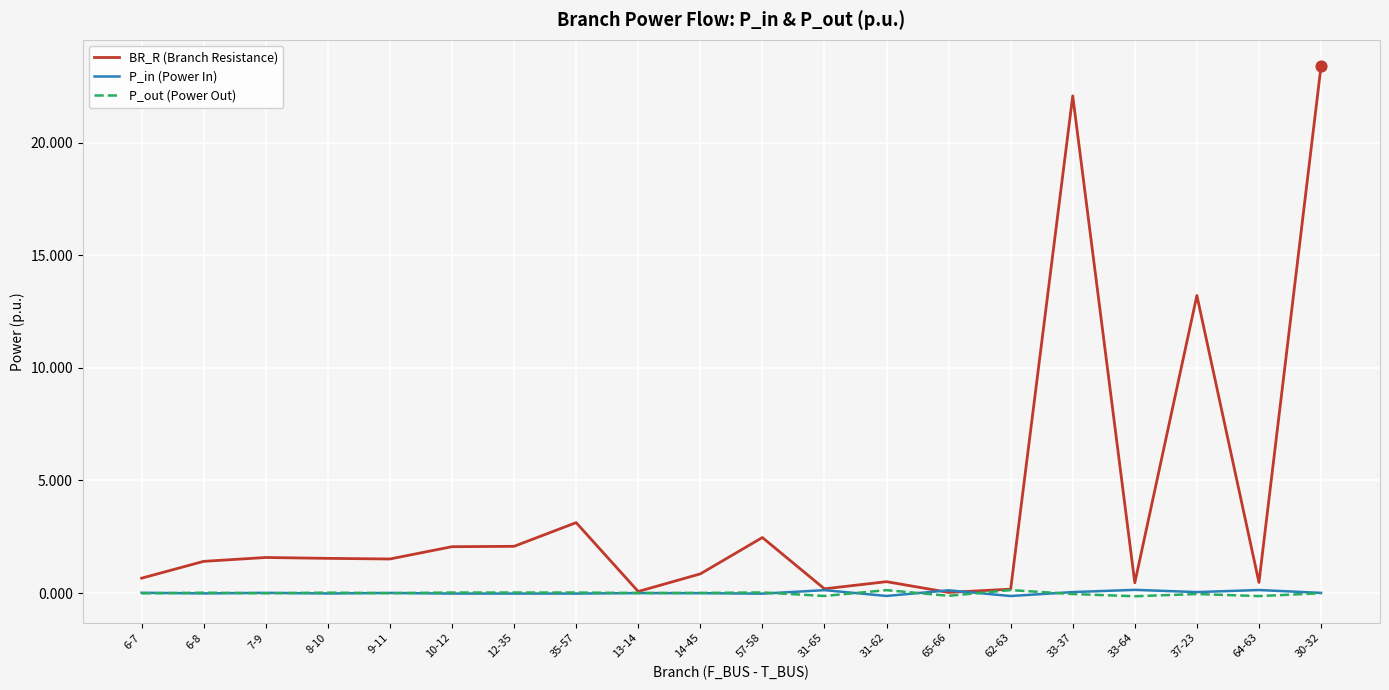

What is the total value across all series at 33-37?

22.1